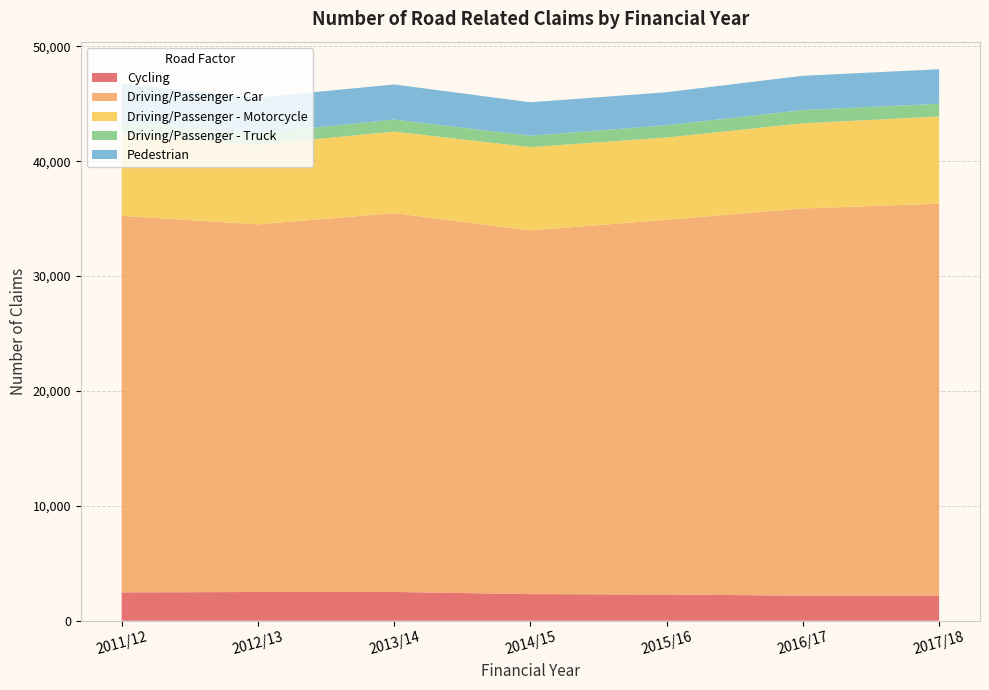

Reading left to right, what are all the values shown in this chart?

Cycling: 2011/12=2470	2012/13=2501	2013/14=2508	2014/15=2318	2015/16=2283	2016/17=2186	2017/18=2182
Driving/Passenger - Car: 2011/12=32777	2012/13=32004	2013/14=32970	2014/15=31661	2015/16=32615	2016/17=33705	2017/18=34122
Driving/Passenger - Motorcycle: 2011/12=7113	2012/13=6933	2013/14=7099	2014/15=7247	2015/16=7168	2016/17=7410	2017/18=7589
Driving/Passenger - Truck: 2011/12=1044	2012/13=990	2013/14=1056	2014/15=991	2015/16=1070	2016/17=1153	2017/18=1111
Pedestrian: 2011/12=3341	2012/13=3115	2013/14=3051	2014/15=2915	2015/16=2874	2016/17=2984	2017/18=3004